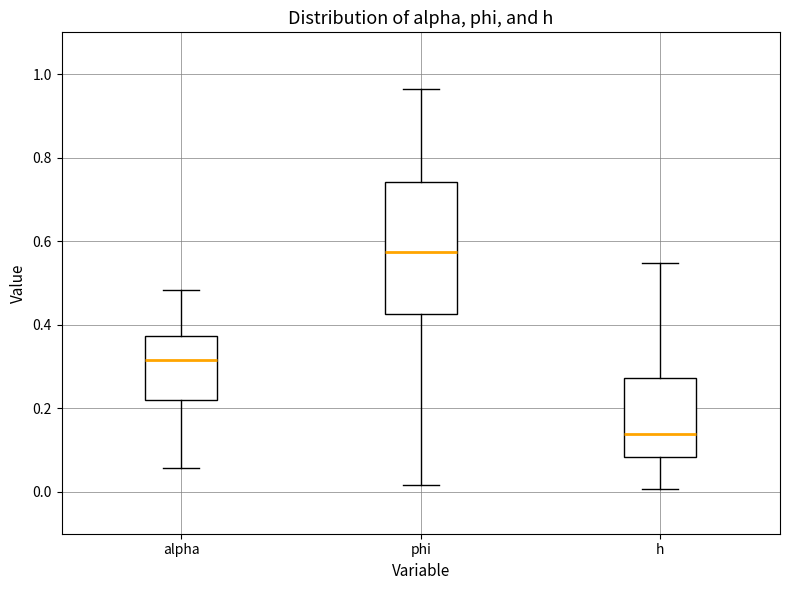

Reading left to right, read every box against the y-axis: the position of its median line, the range the box covers, and the ends of its whiskers. The values are not printed on the chart, so give them approximately, as read against the axis.

alpha: median 0.32, box 0.22 to 0.38, whiskers 0.06 to 0.48
phi: median 0.58, box 0.42 to 0.74, whiskers 0.02 to 0.96
h: median 0.14, box 0.08 to 0.28, whiskers 0.00 to 0.54